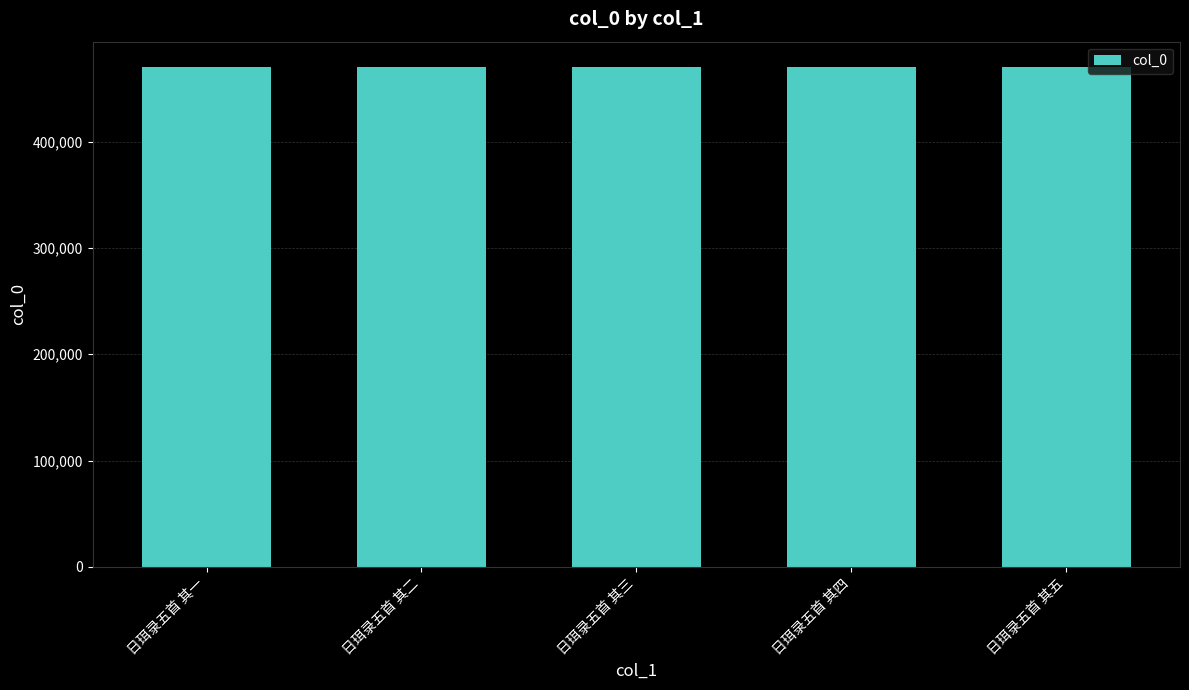

What is the ratio of the value at 日珥录五首 其五 to the value at 日珥录五首 其四?

1.0